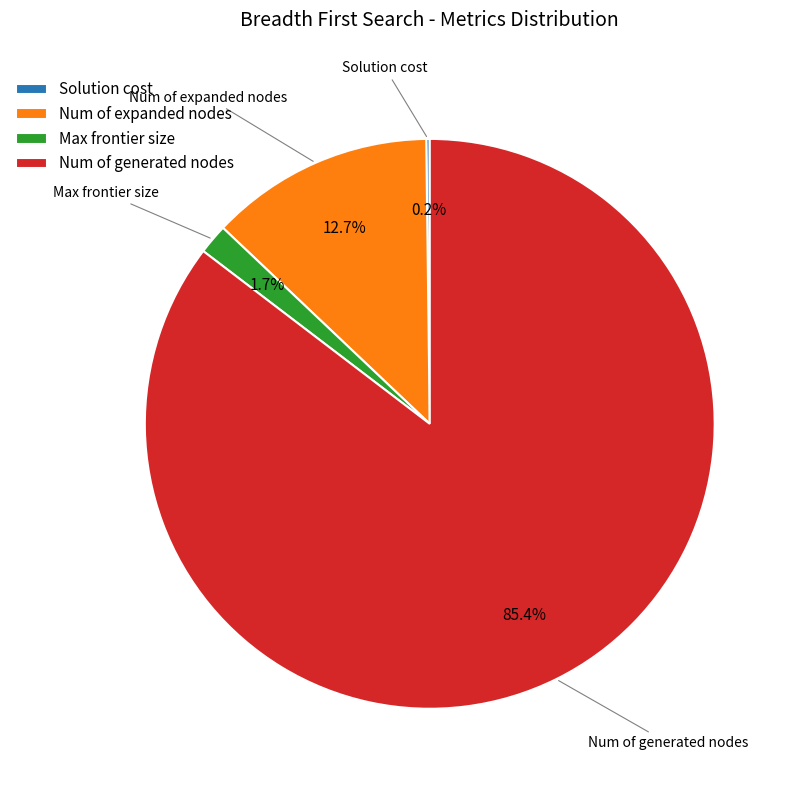

Does Max frontier size represent more than half of the total?

No